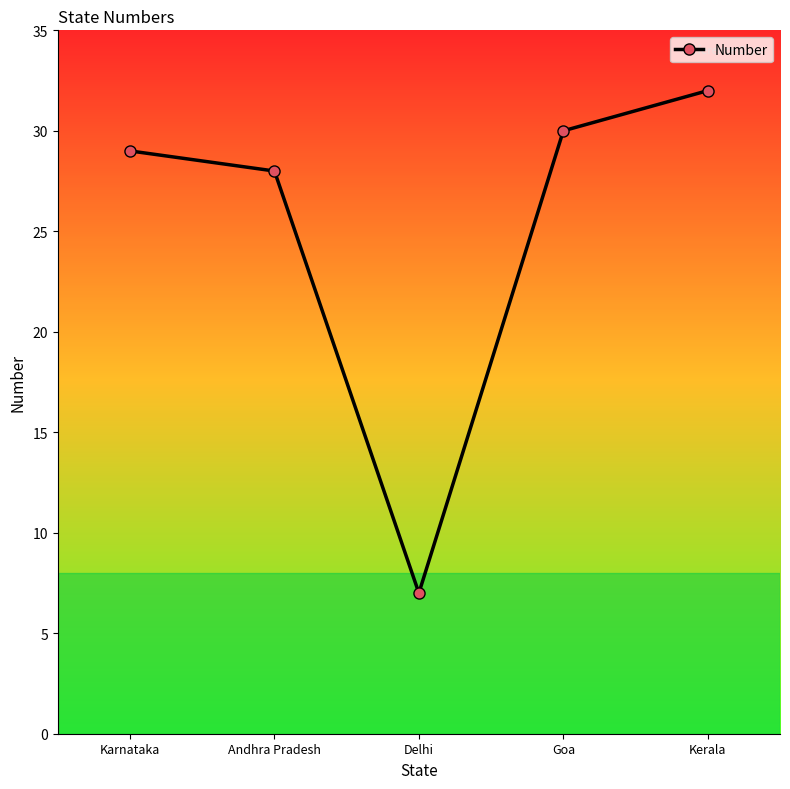

What is the sum of the values at Andhra Pradesh and Kerala?

60